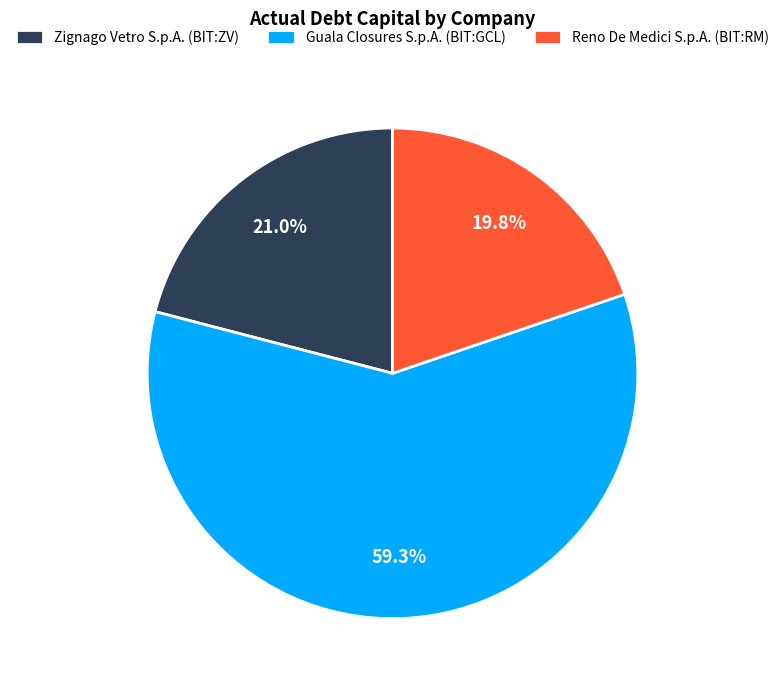

To the nearest percent, what is the average slice percentage?

33%